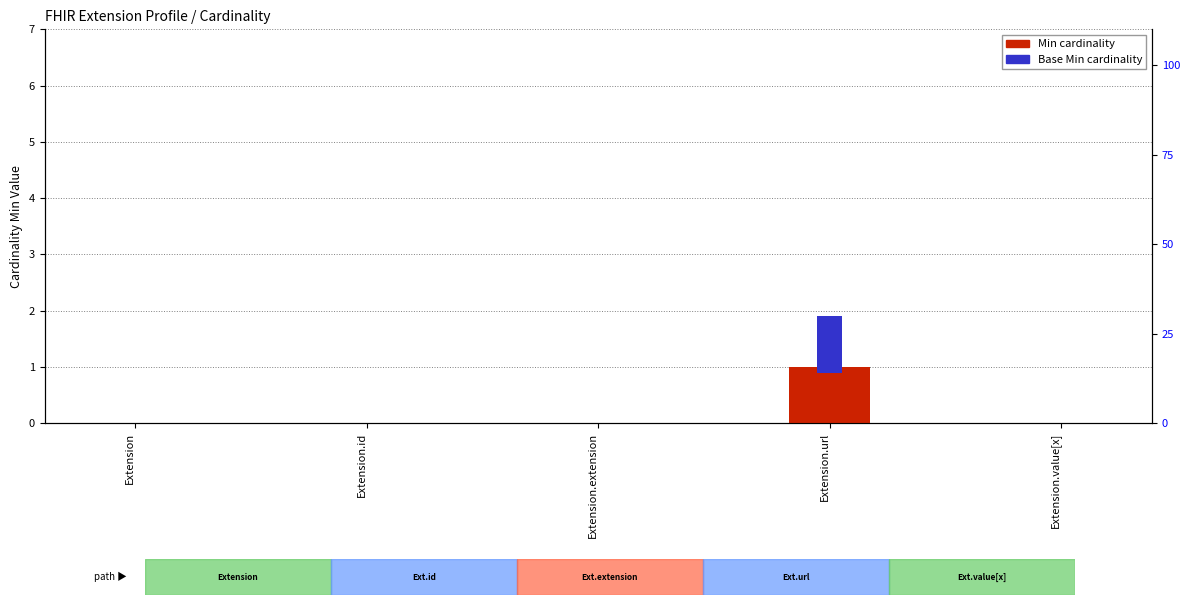

Rank the series at Extension.id from highest to lowest value.

Min, Base Min